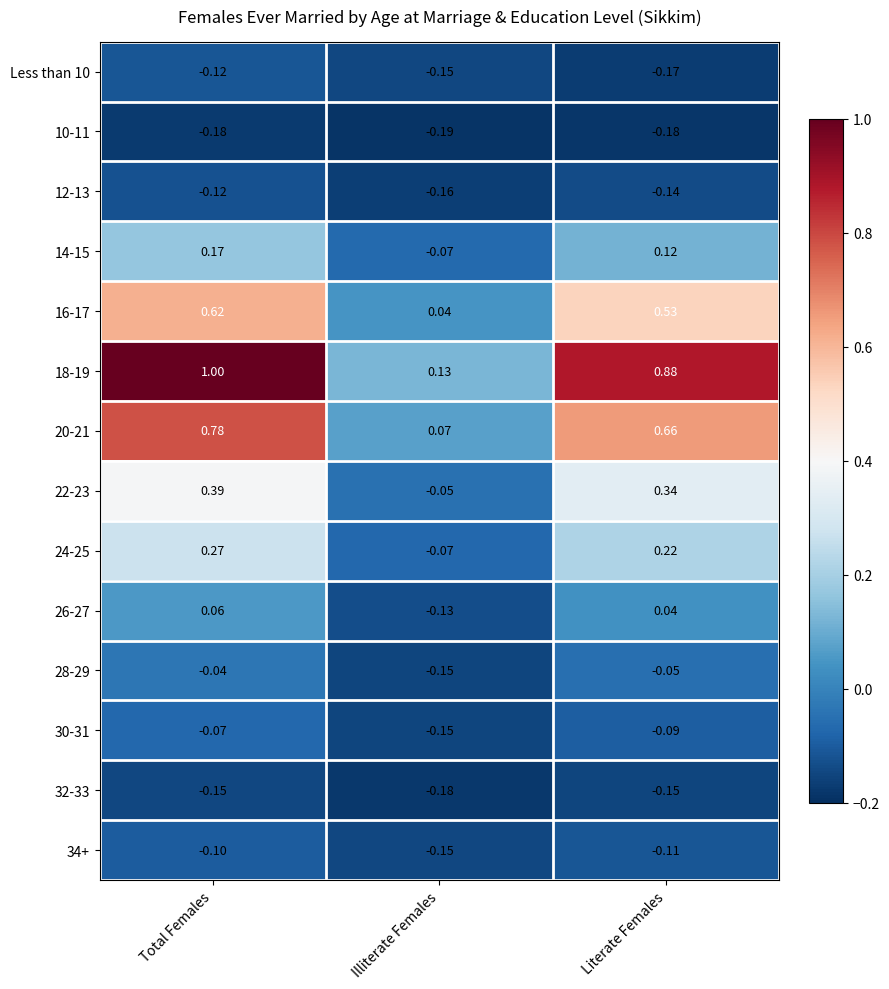

Which series has the widest spread of values?

18-19